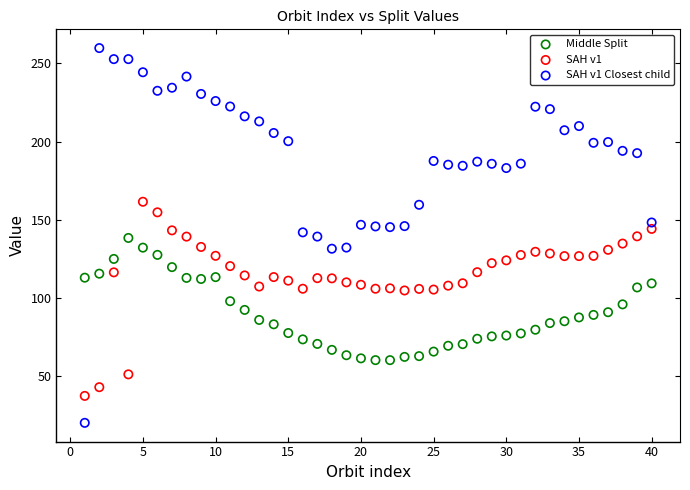

What is the X range (max minus min) for the scatter plot?

39.0